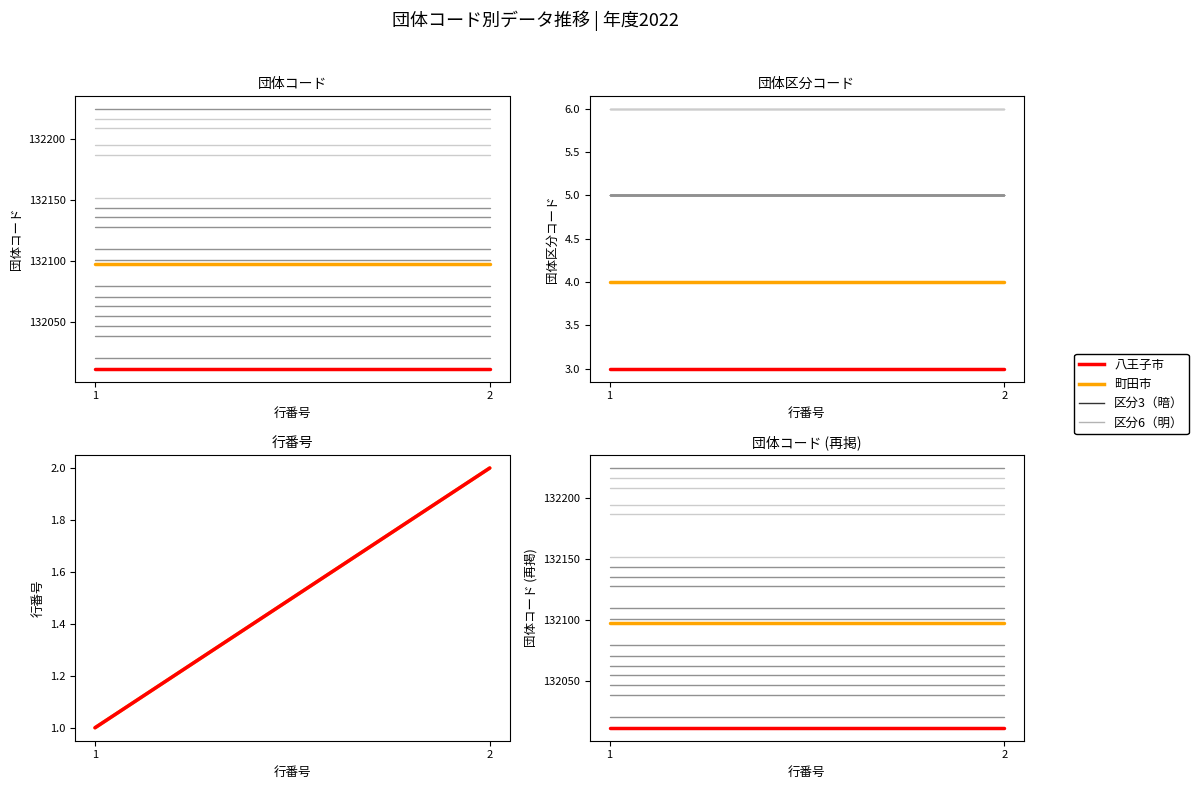

Is the value of 町田市 at 2 greater than the value of 八王子市 at 2?

Yes